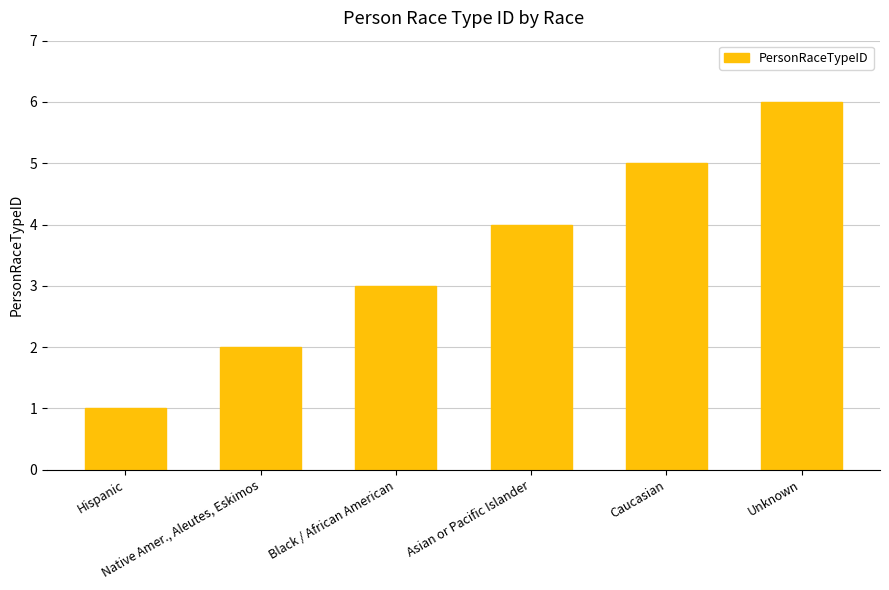

What position from the right is Unknown?

1